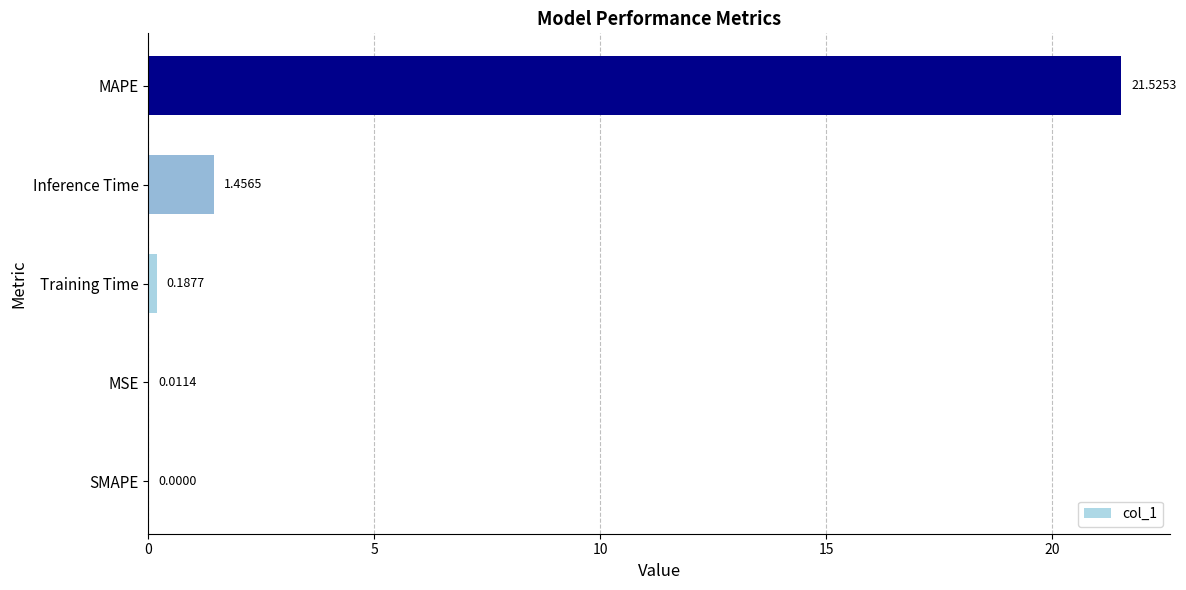

Which label corresponds to the largest value in the chart?

MAPE